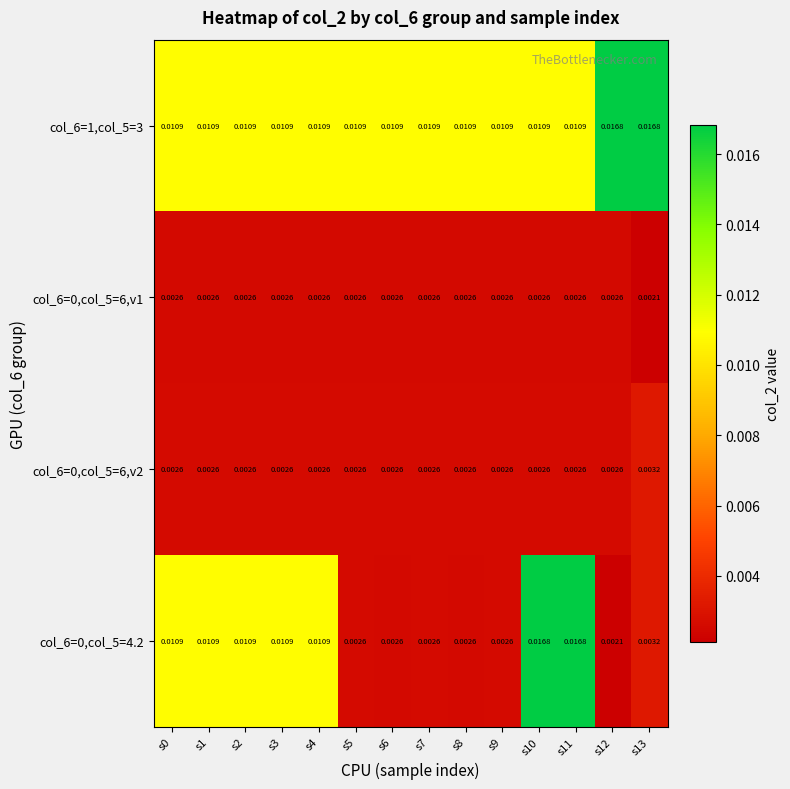

Is the value of col_6=0,col_5=6,v2 at s3 greater than the value of col_6=1,col_5=3 at s0?

No